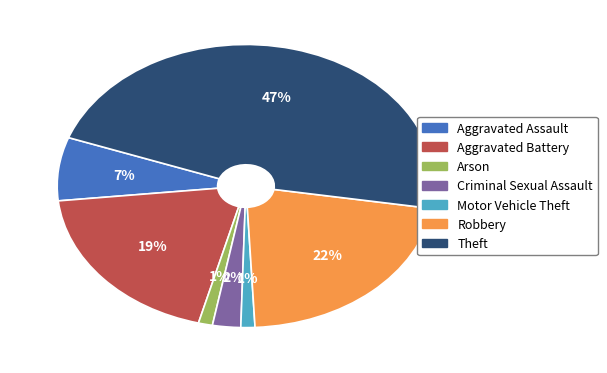

To the nearest percent, what is the difference between the largest and smallest slice percentages?

46%